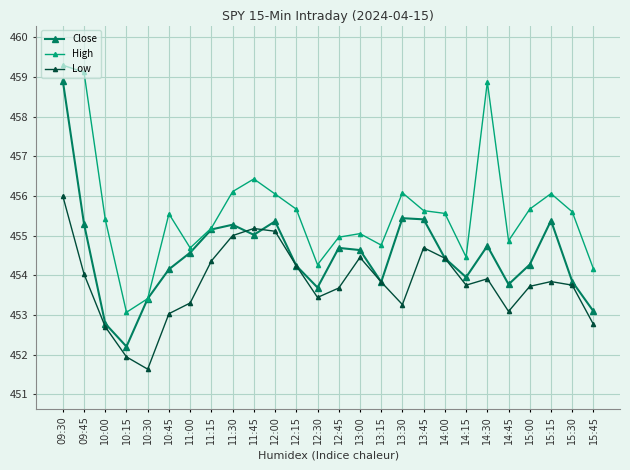

Is the value of Close at 13:00 greater than the value of Low at 11:15?

Yes